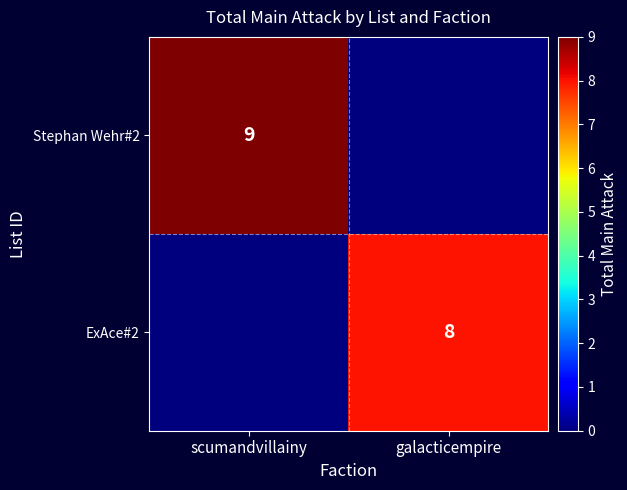

The Stephan Wehr#2 series shows 14 at scumandvillainy. True or false?

False